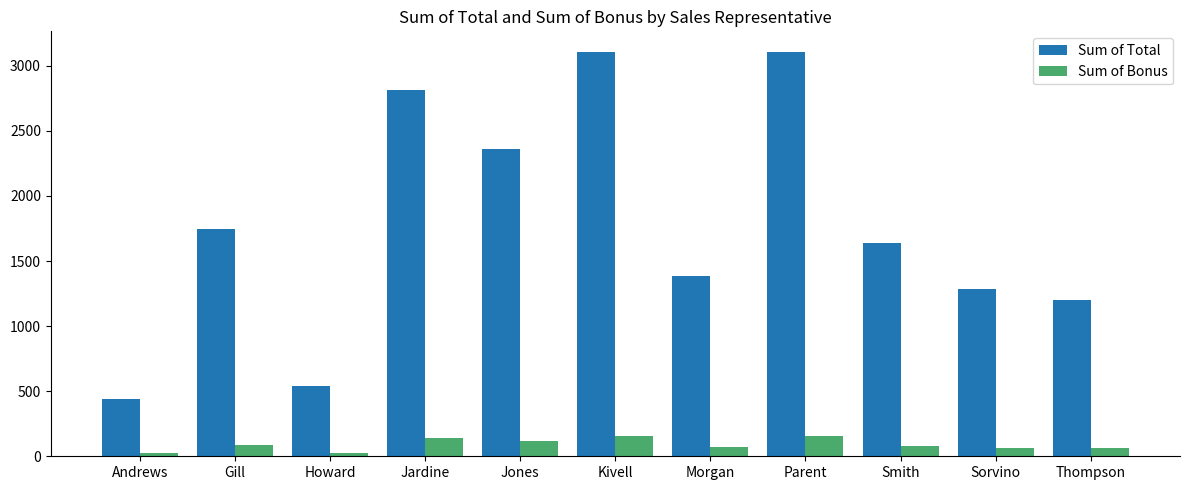

What is the difference between the maximum and minimum values in the Sum of Bonus series?

133.6